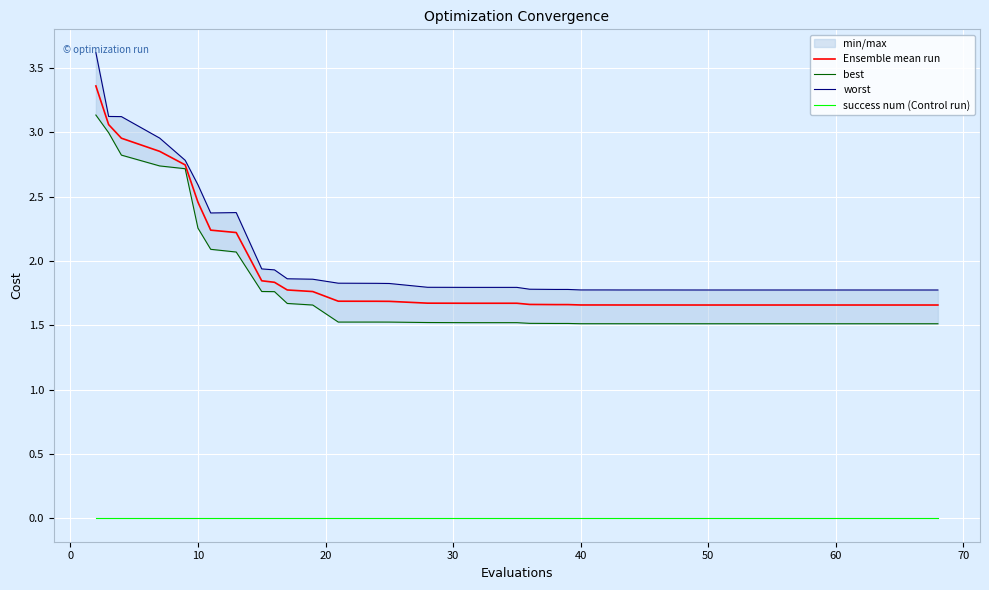

True or false: success num (Control run) and Ensemble mean run cross at least once.

False